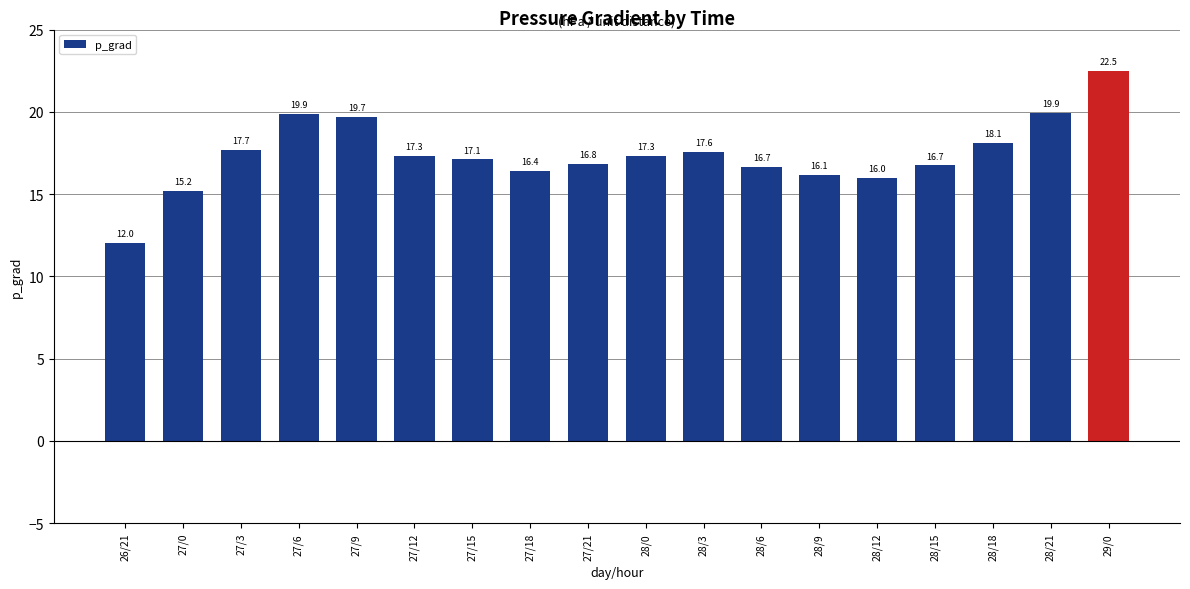

How many values are below 17?

8